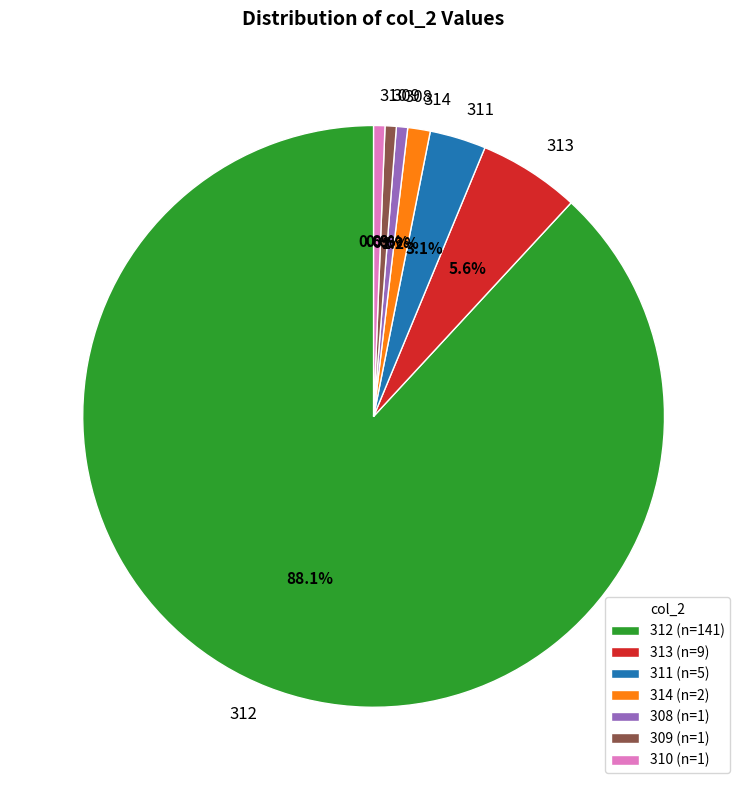

Is there a majority slice in this chart?

Yes